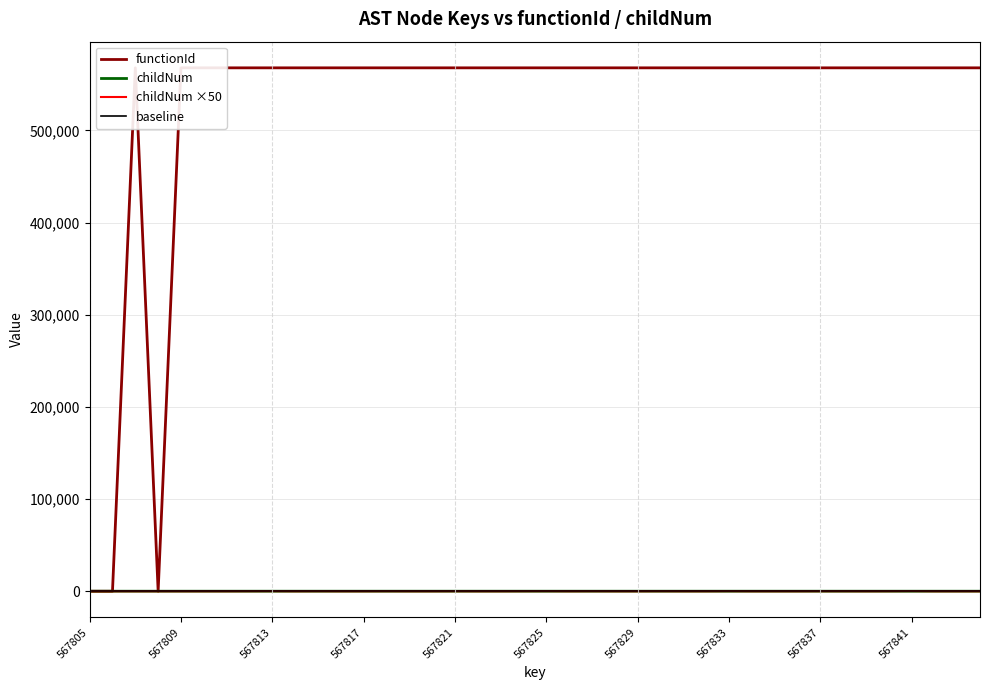

The childNum series shows 0 at 567817. True or false?

True